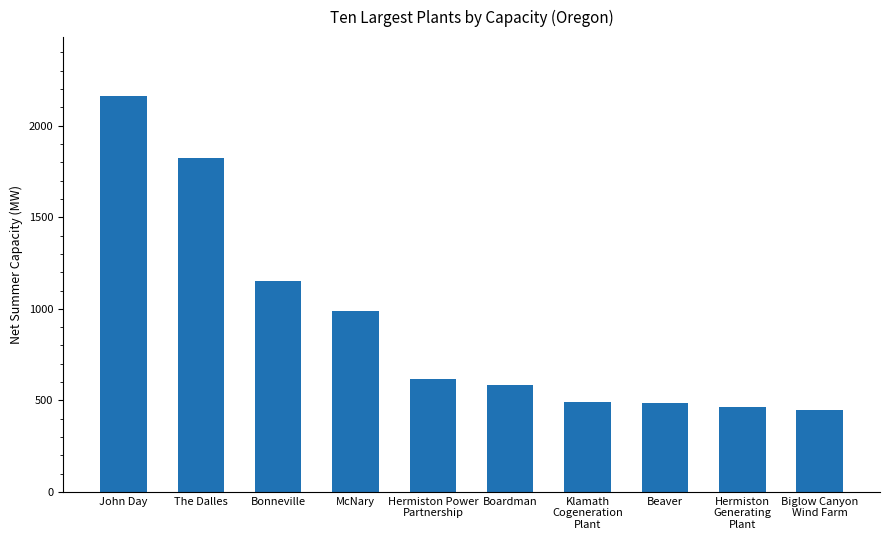

What is the minimum value shown in the chart?

449.7